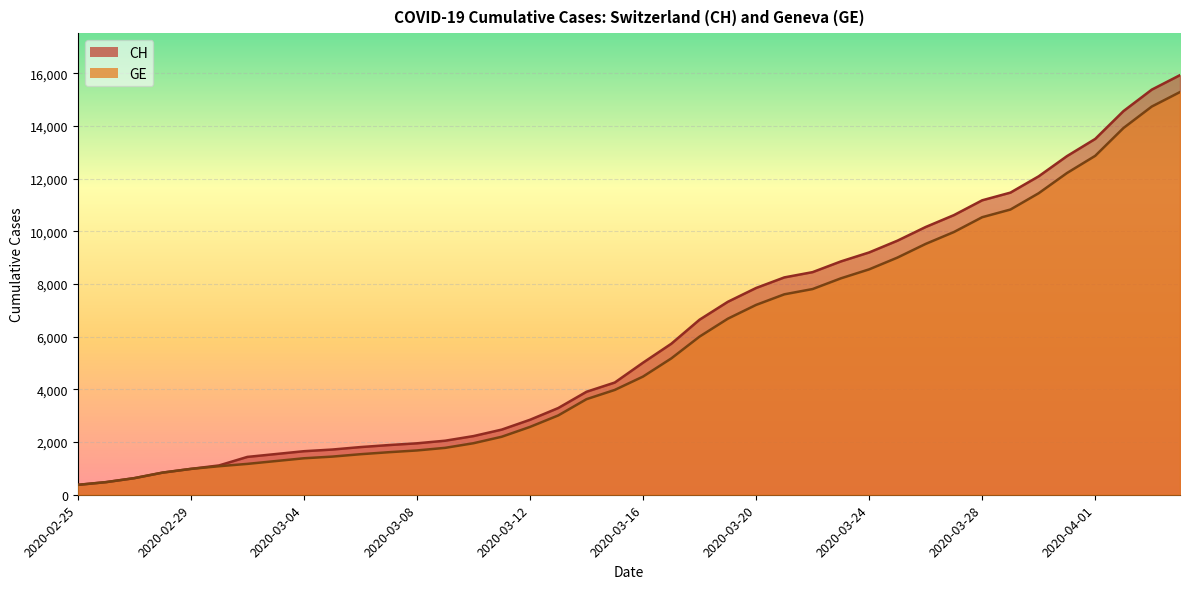

What is the label of the 14th point from the right?

2020-03-22